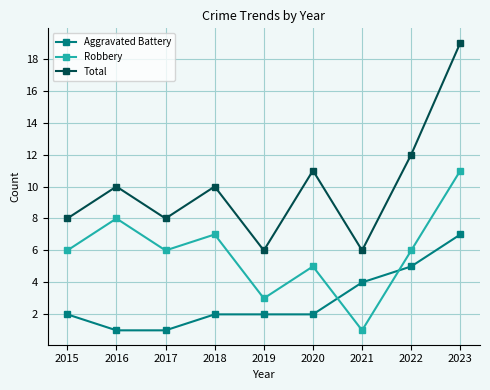

True or false: Aggravated Battery has a value of 1 at 2019.

False